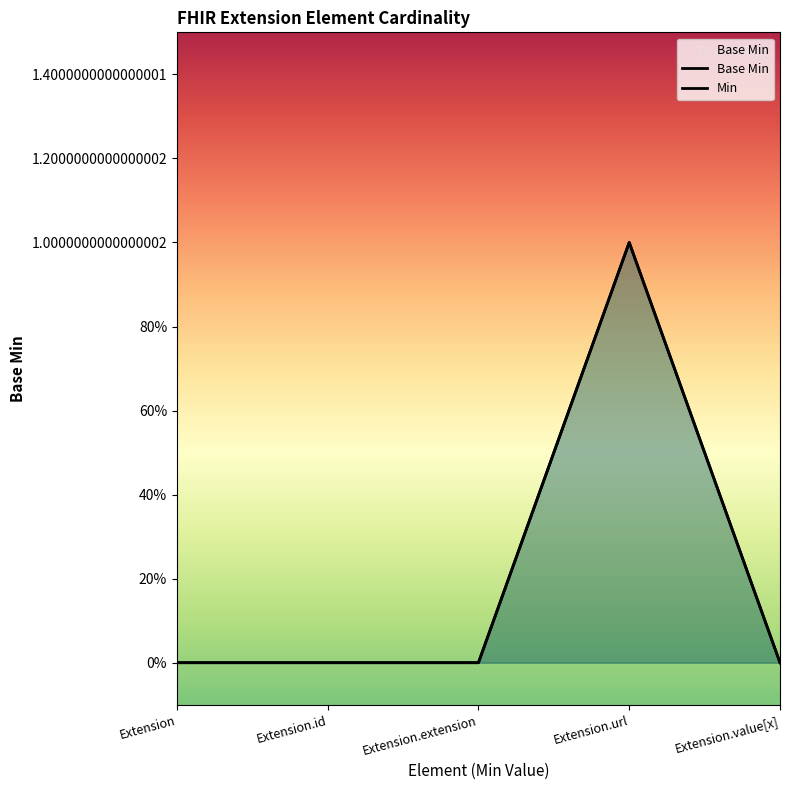

Rank the categories by value from highest to lowest.

Extension.url, Extension, Extension.id, Extension.extension, Extension.value[x]